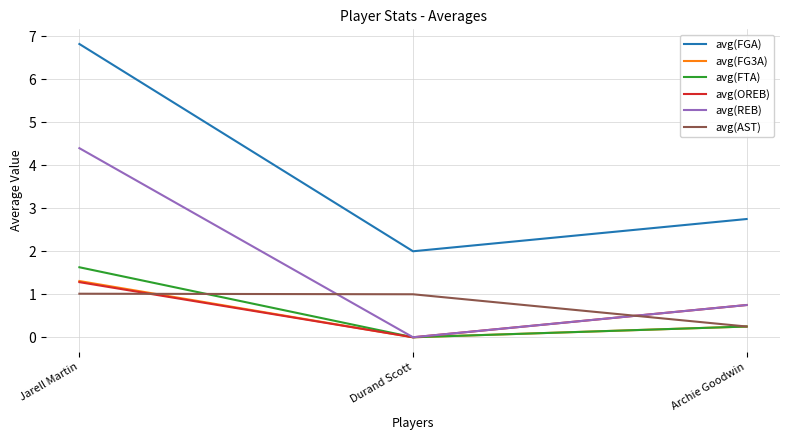

What is the sum of all avg(FTA) values?

1.9